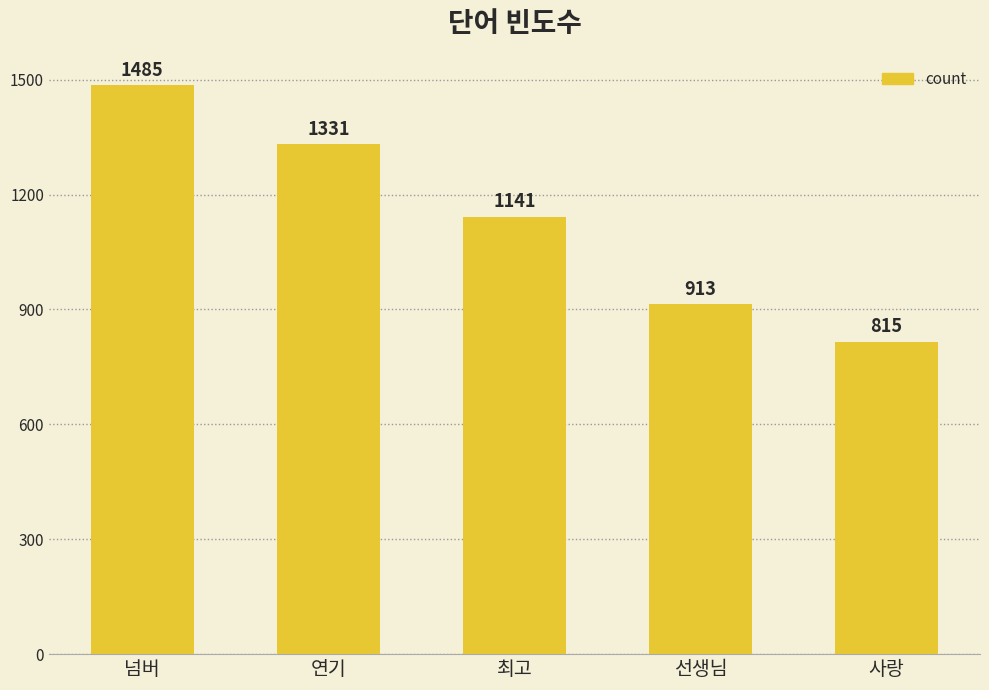

Is it true that the value at 선생님 is 1313?

False